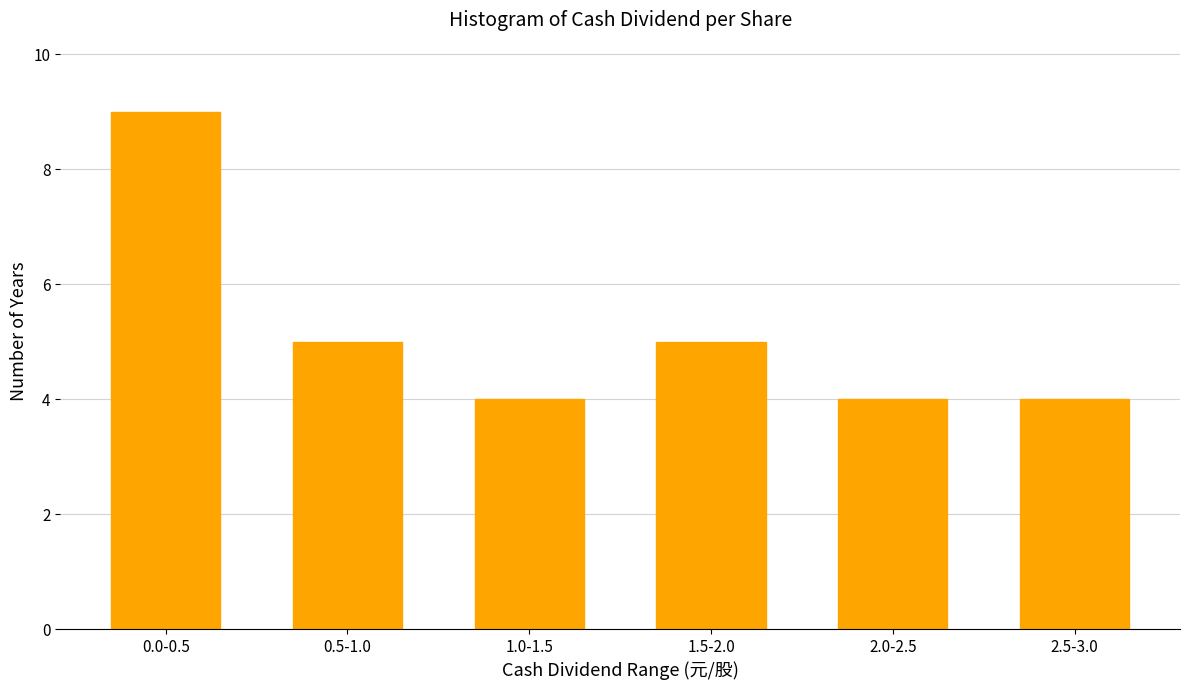

Reading right to left, extract all data points from this chart.

2.5-3.0=4	2.0-2.5=4	1.5-2.0=5	1.0-1.5=4	0.5-1.0=5	0.0-0.5=9